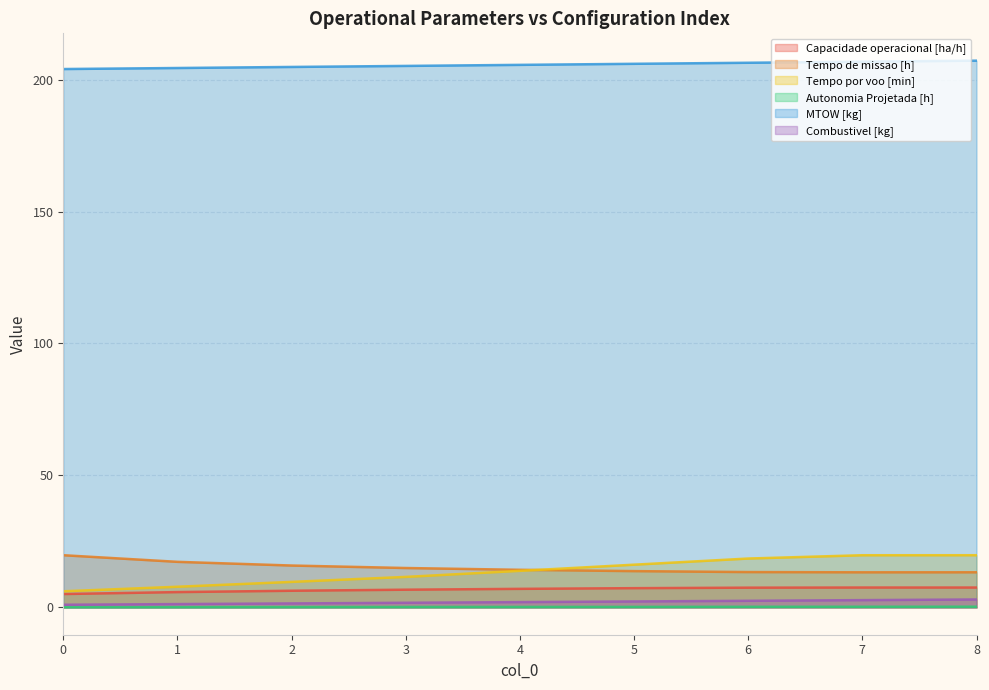

Is it true that MTOW [kg] equals 207.2 at 8?

True